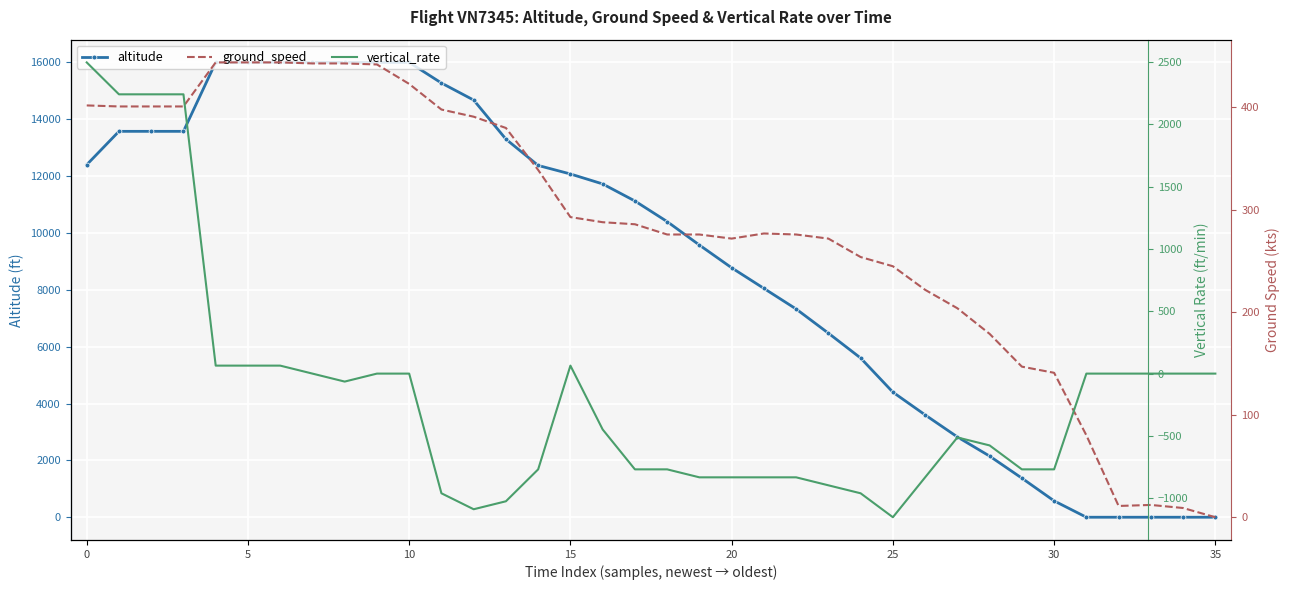

In vertical_rate, how many points are lower than both neighbors (excluding endpoints)?

3